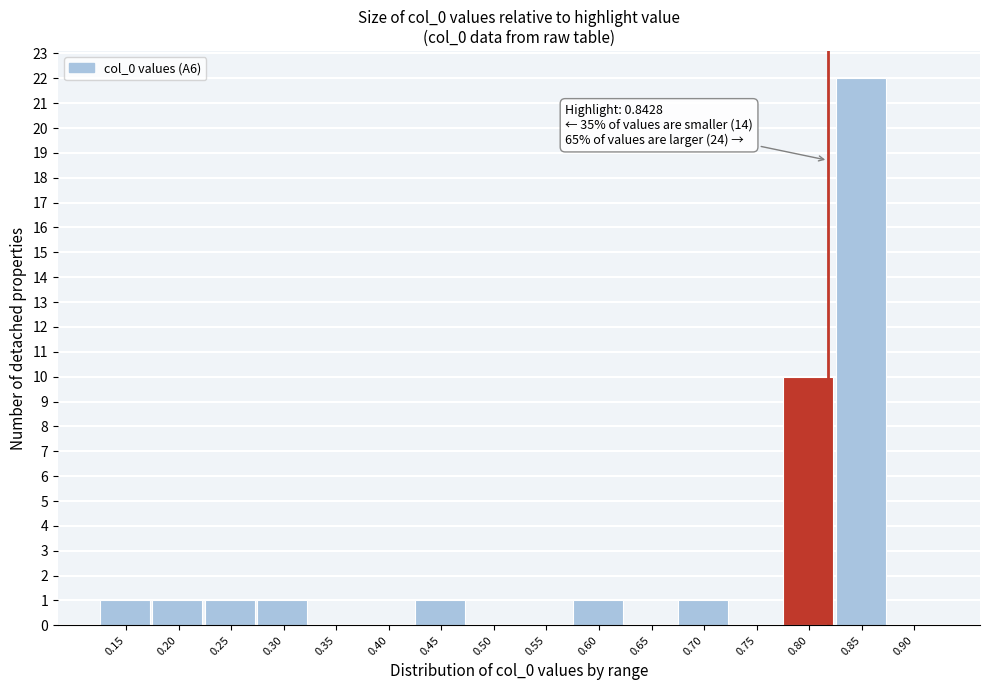

Reading right to left, transcribe all the data shown in this chart.

0.90=0	0.85=22	0.80=10	0.75=0	0.70=1	0.65=0	0.60=1	0.55=0	0.50=0	0.45=1	0.40=0	0.35=0	0.30=1	0.25=1	0.20=1	0.15=1